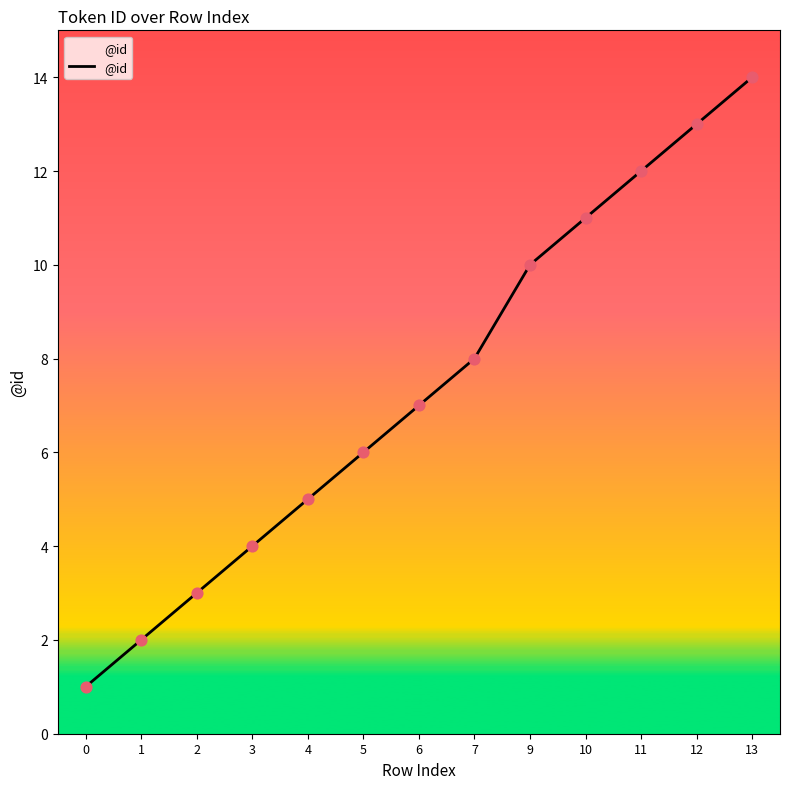

Approximately how many times larger is the value at 7 compared to 13?

0.6